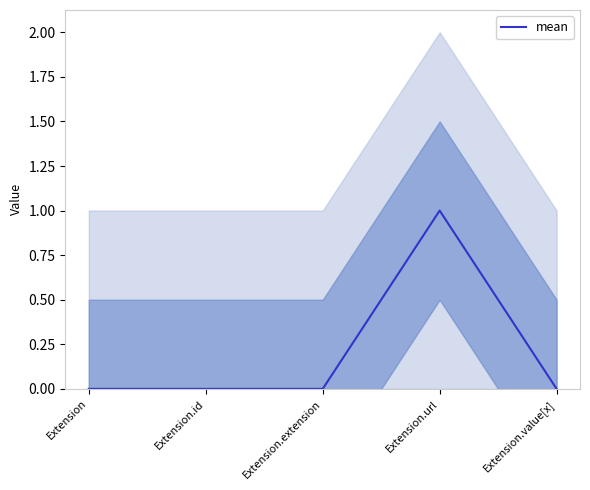

Which category has the highest value across all series?

Extension.url